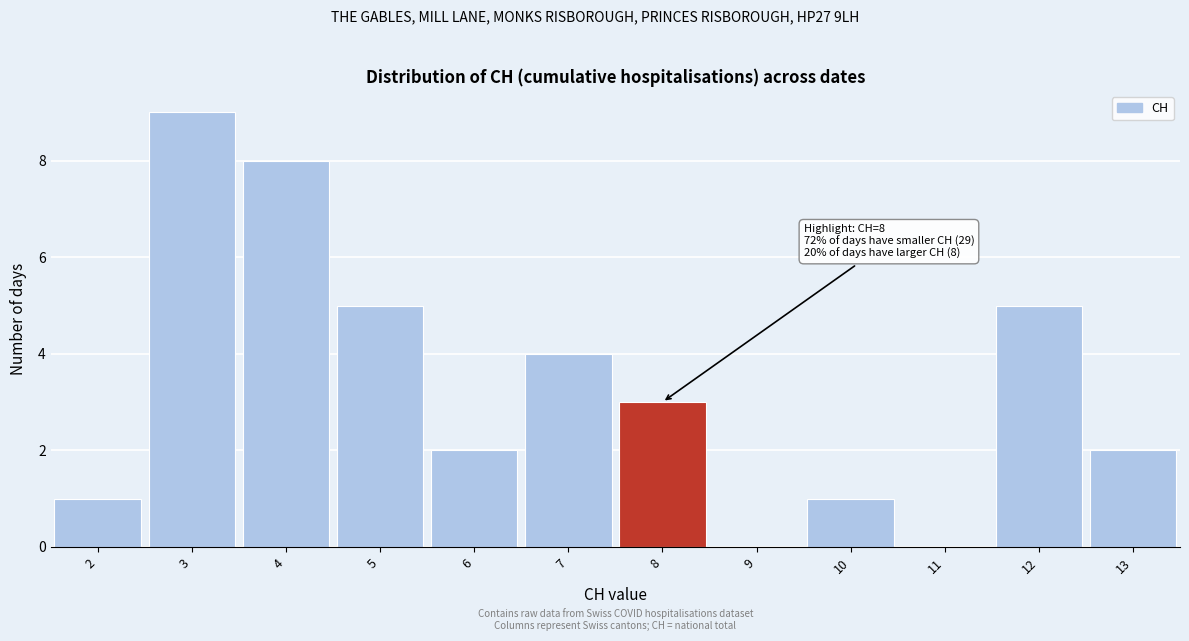

Which range on the x-axis has the tallest bar?

2.5 to 3.5